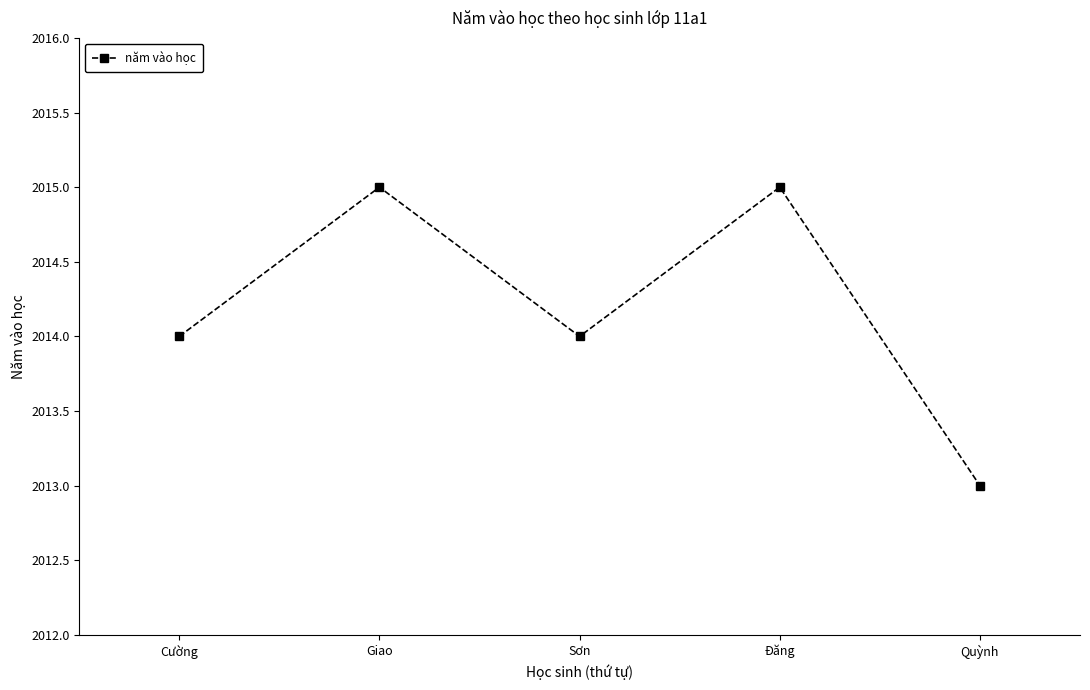

Read the value at Đăng.

2015